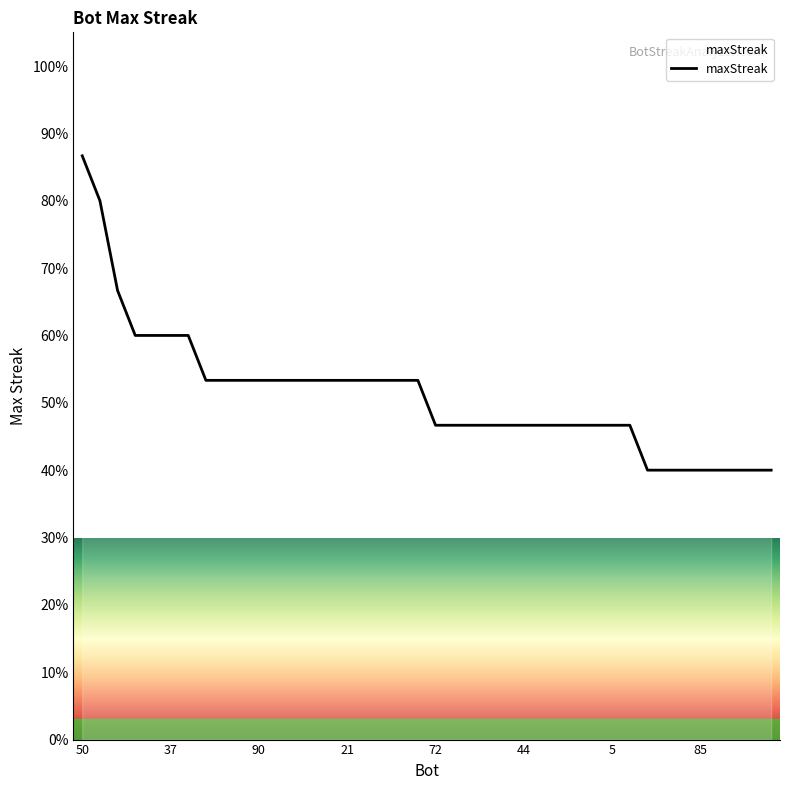

What is the maximum value shown in the chart?

86.7